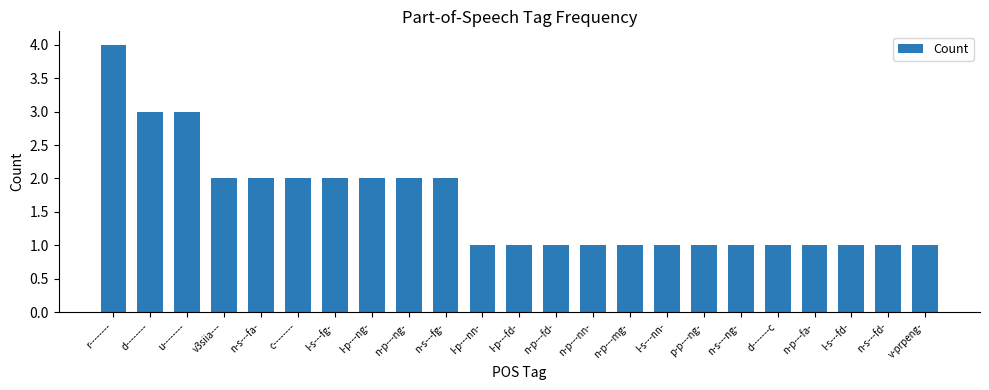

What is the label of the 7th bar from the right?

p-p---ng-